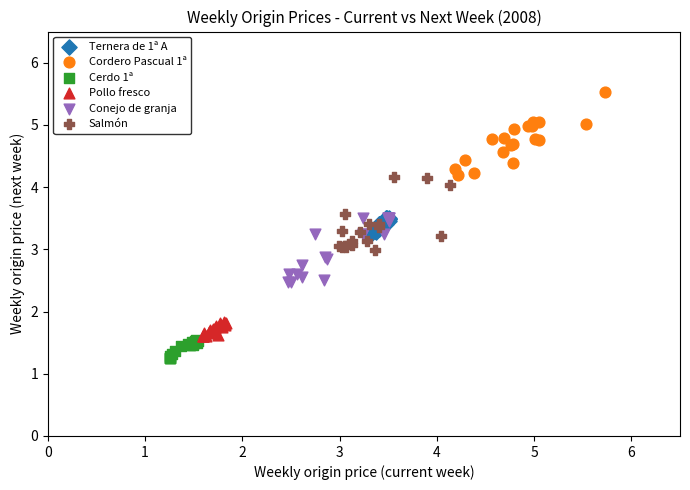

Which series contains the lowest Y value?

Cerdo 1ª